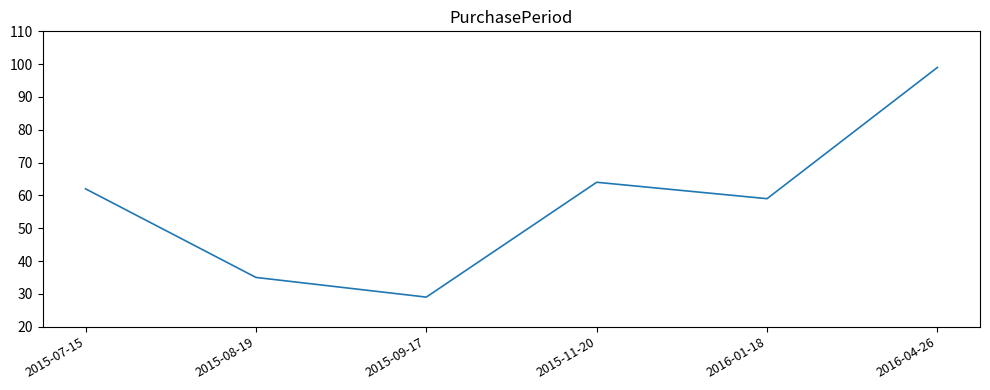

Between 2015-09-17 and 2016-04-26, which is larger?

2016-04-26